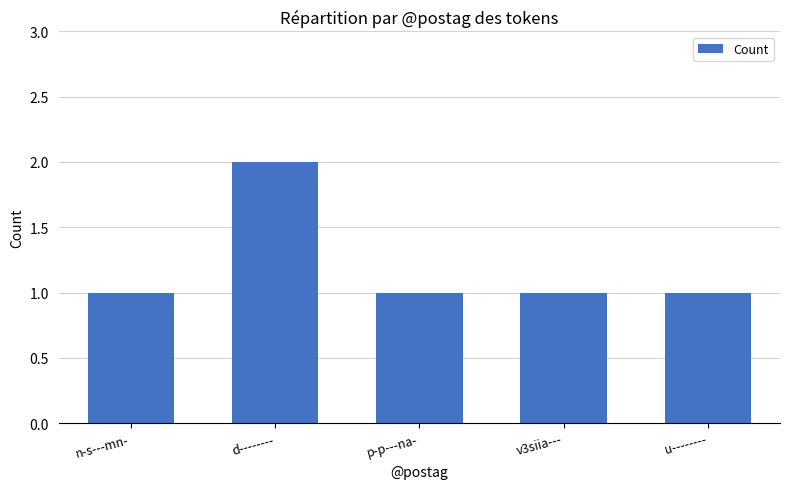

What is the ratio of the value at p-p---na- to the value at u--------?

1.0